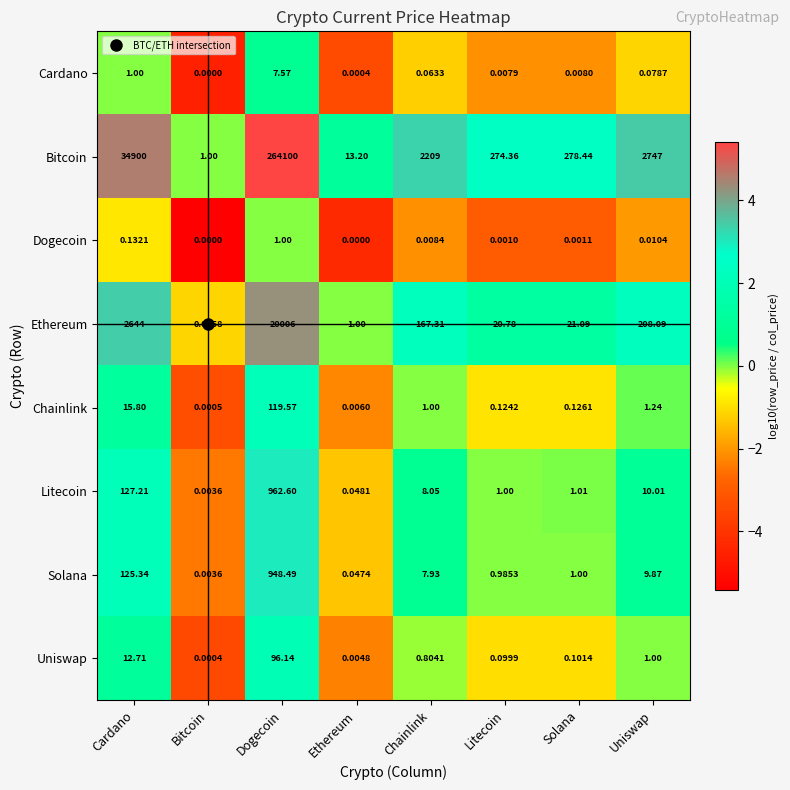

At Dogecoin, list the series in order from largest to smallest.

Bitcoin, Ethereum, Litecoin, Solana, Chainlink, Uniswap, Cardano, Dogecoin